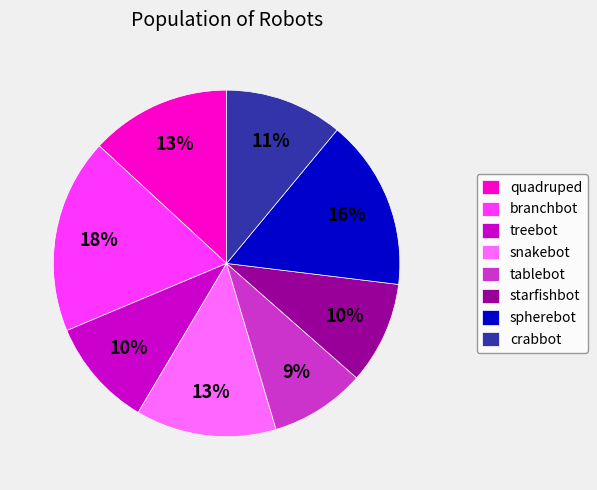

Which slice is the smallest?

tablebot